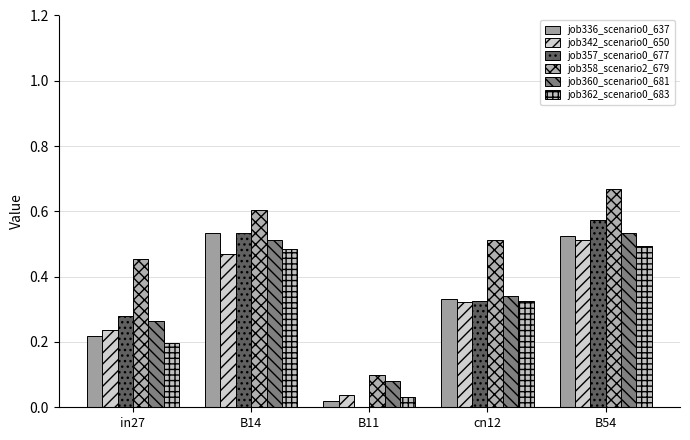

Is it true that job336_scenario0_637 equals 0.9 at B14?

False